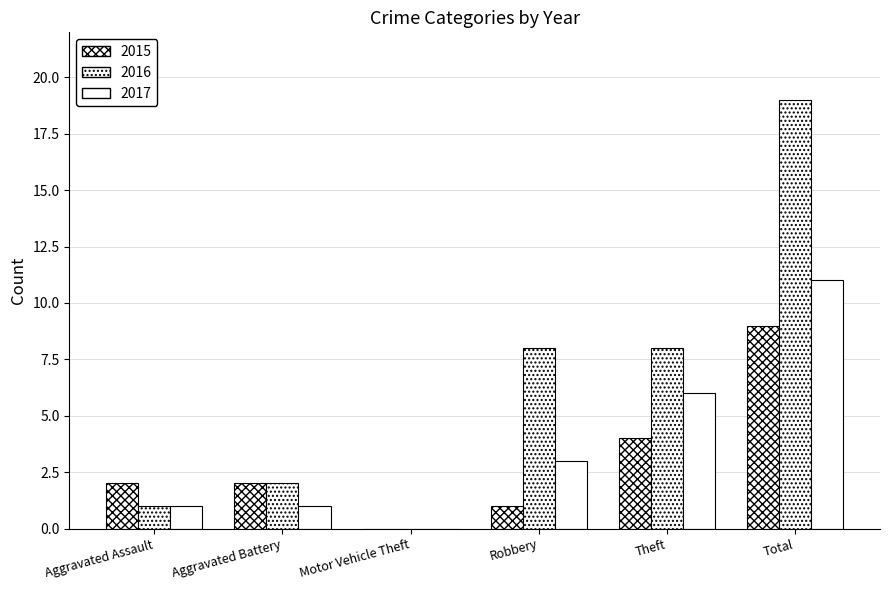

Is the value of 2017 at Aggravated Battery greater than the value of 2015 at Theft?

No